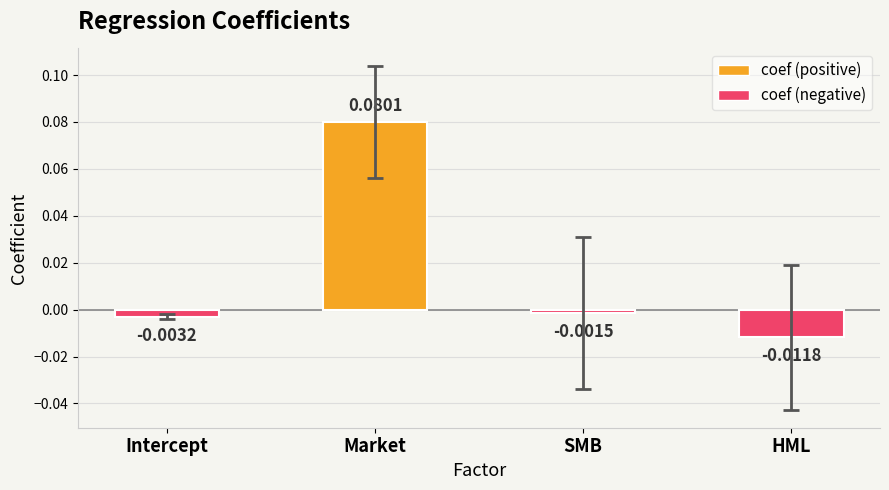

Are the bars horizontal?

No